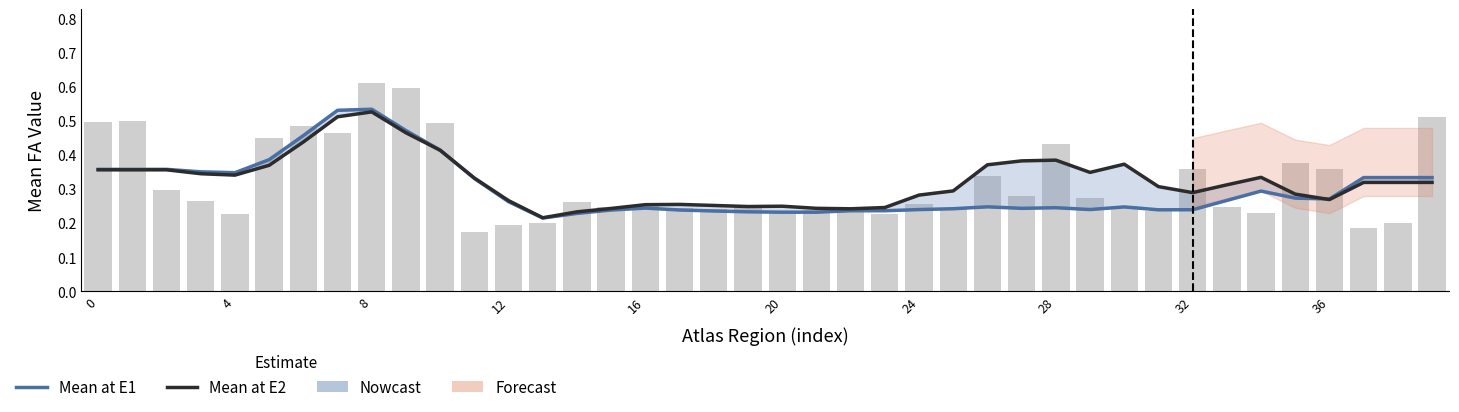

The value of Mean at E1 at 12 is 0.5. True or false?

False